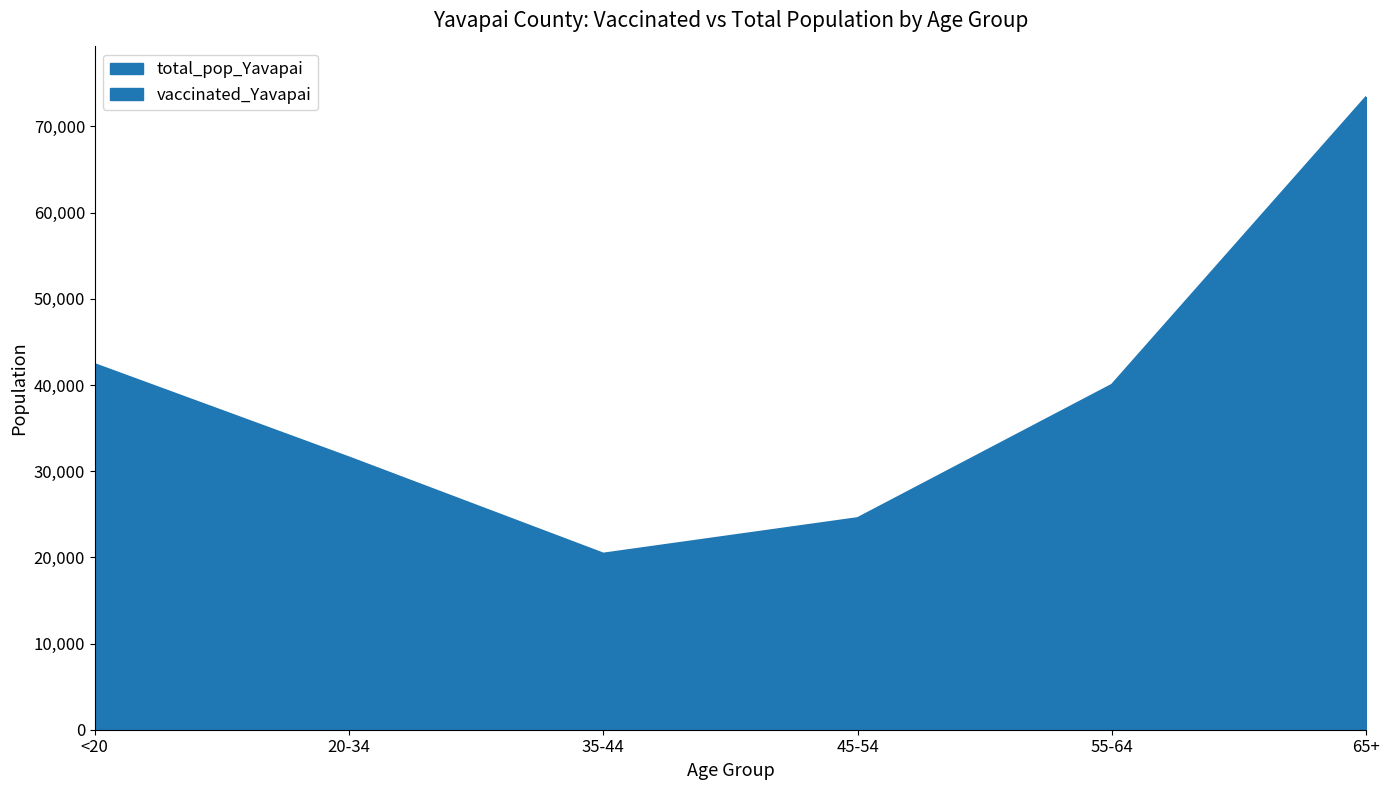

List the labels in order of vaccinated_Yavapai value, smallest first.

<20, 35-44, 45-54, 20-34, 55-64, 65+